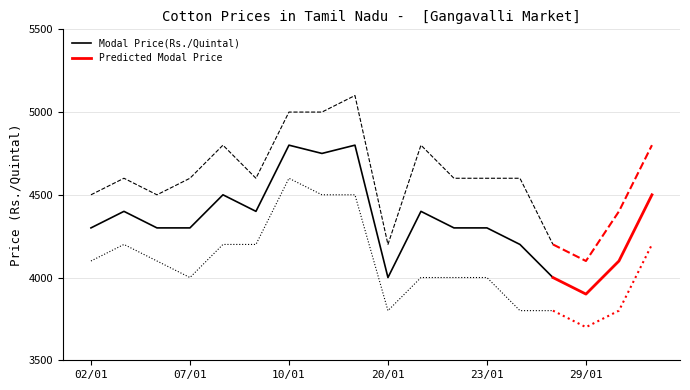

What is the total value across all series at 07/01?

12900